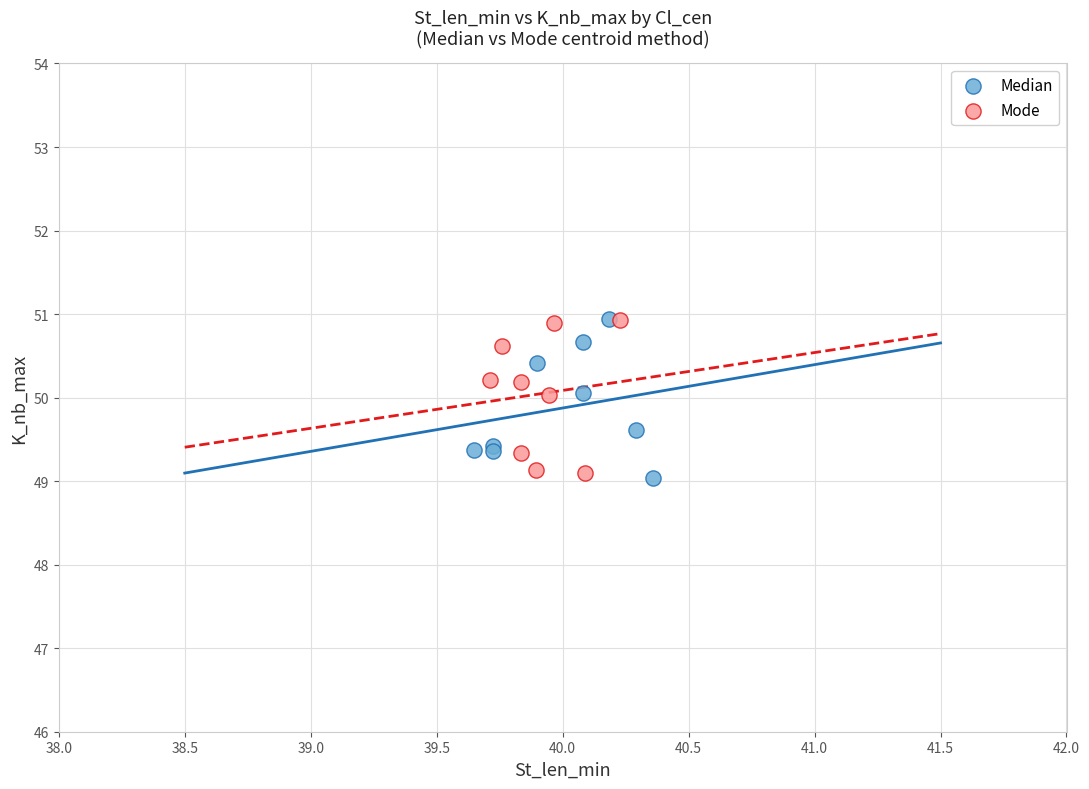

What are all the series names shown in the legend?

Median, Mode